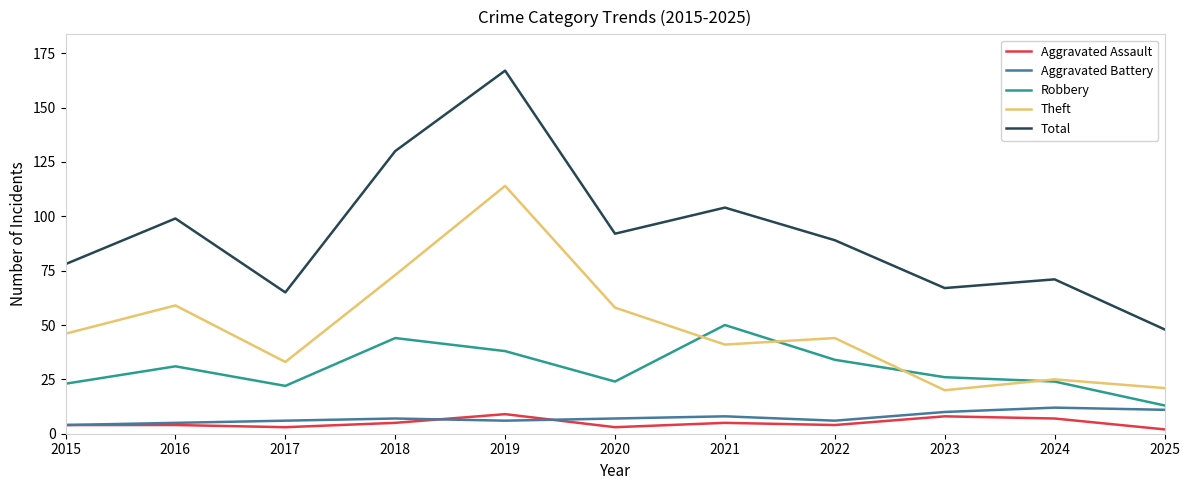

At which category is the sum across all series the highest?

2019